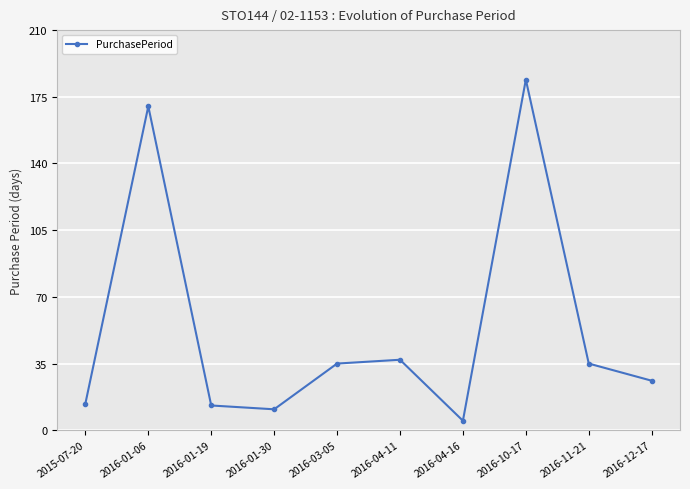

Reading left to right, what are all the values shown in this chart?

2015-07-20=14	2016-01-06=170	2016-01-19=13	2016-01-30=11	2016-03-05=35	2016-04-11=37	2016-04-16=5	2016-10-17=184	2016-11-21=35	2016-12-17=26